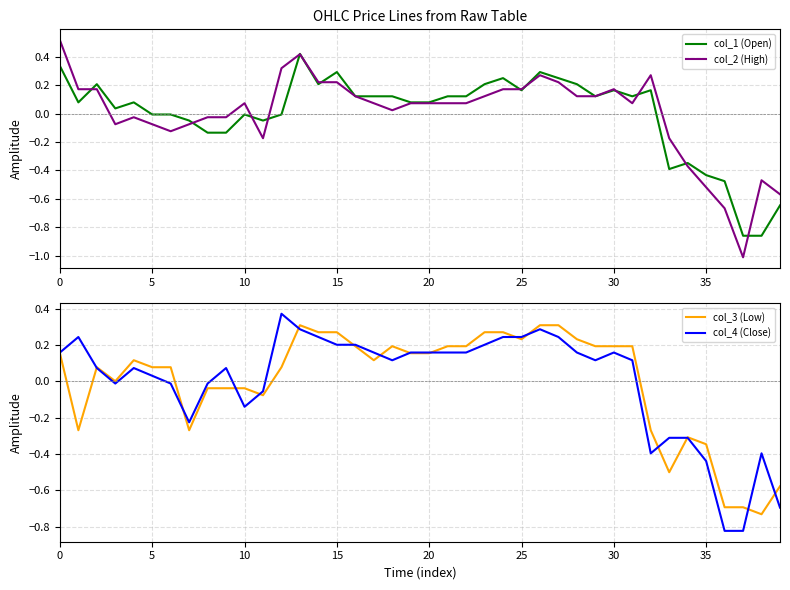

What value does the col_2 (High) series have at 15?

0.2